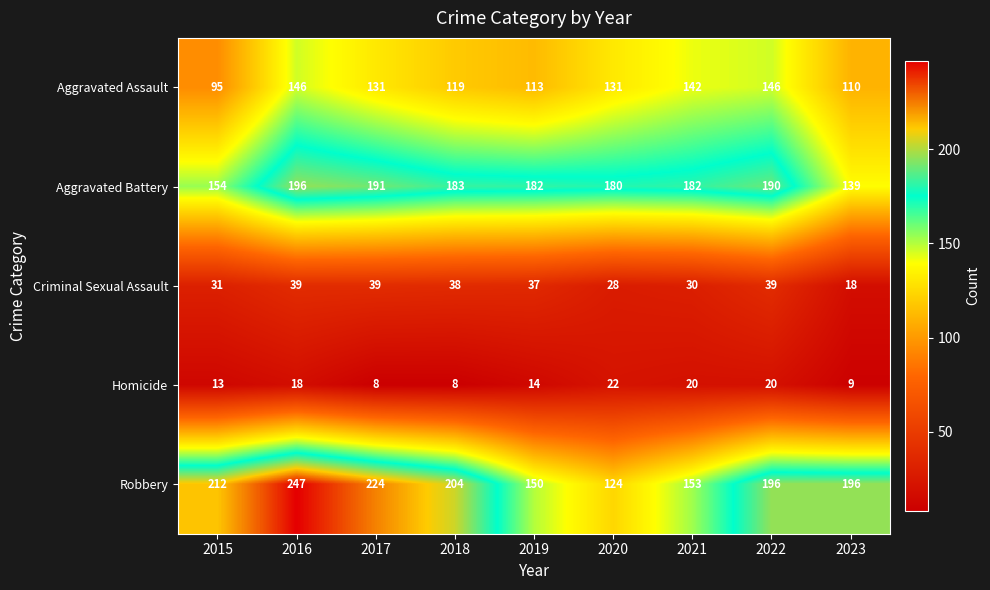

What is the total value across all series at 2023?

472